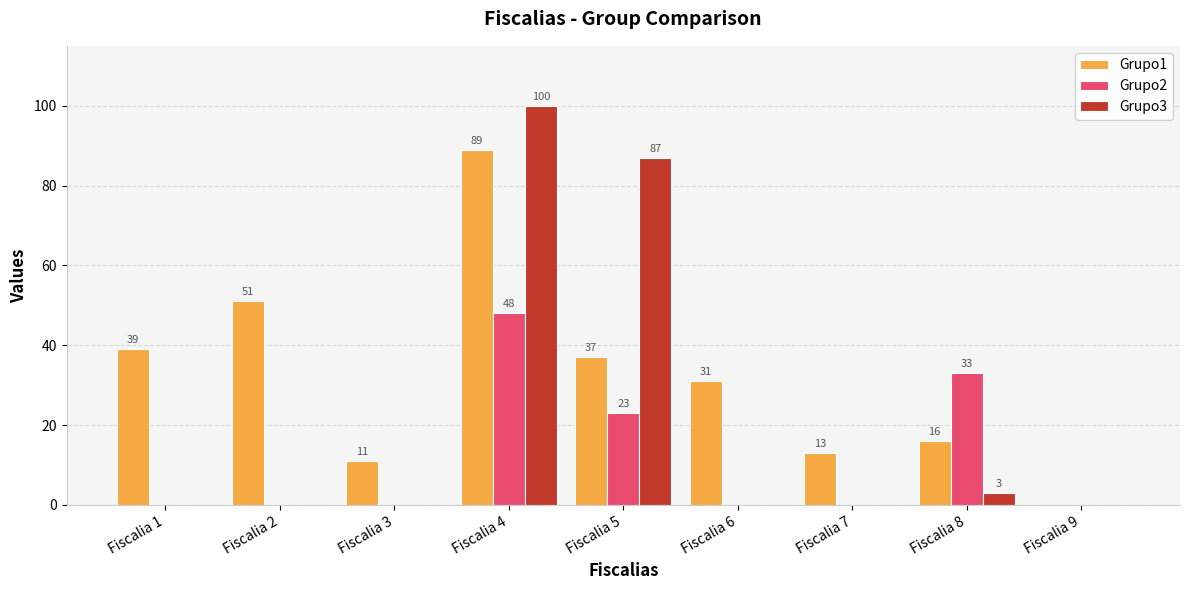

Is it true that Grupo3 equals 0 at Fiscalia 9?

True